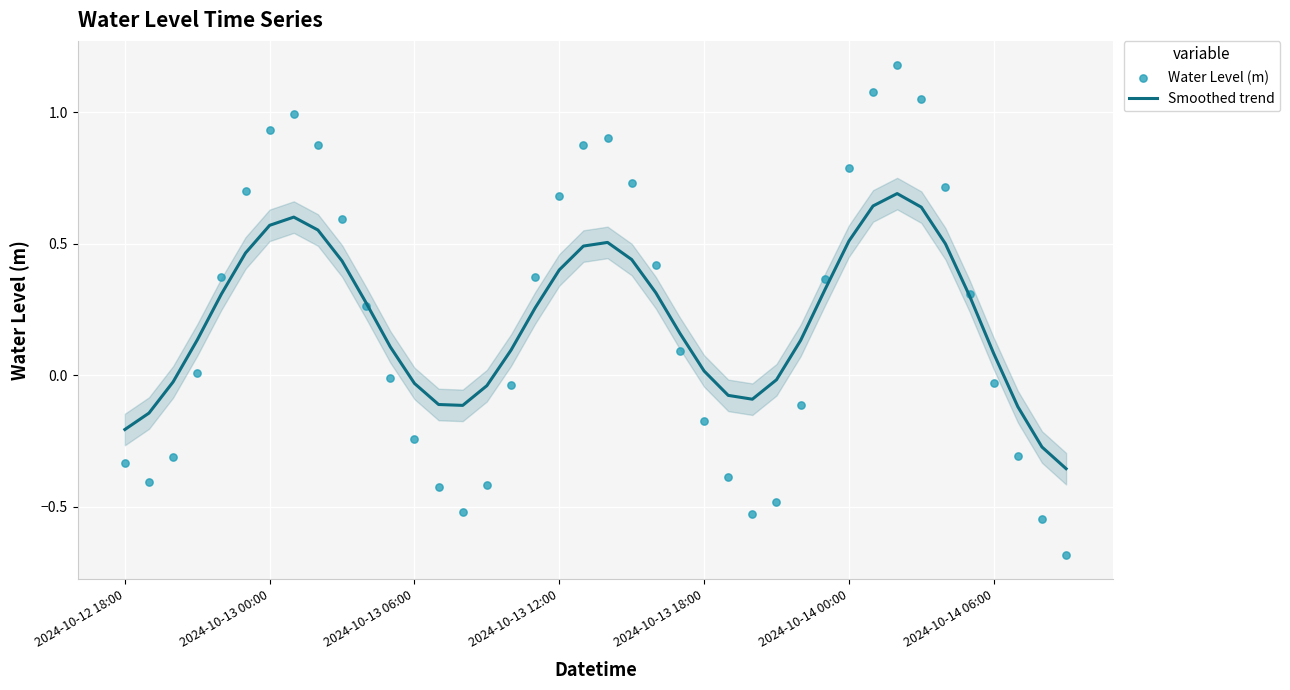

Which series reaches the maximum Y coordinate?

Water Level (m)